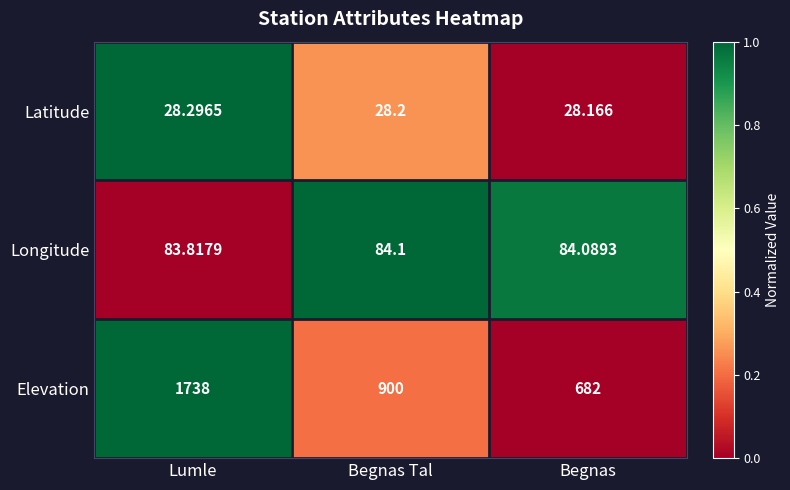

List the labels in order of Elevation value, smallest first.

Begnas, Begnas Tal, Lumle